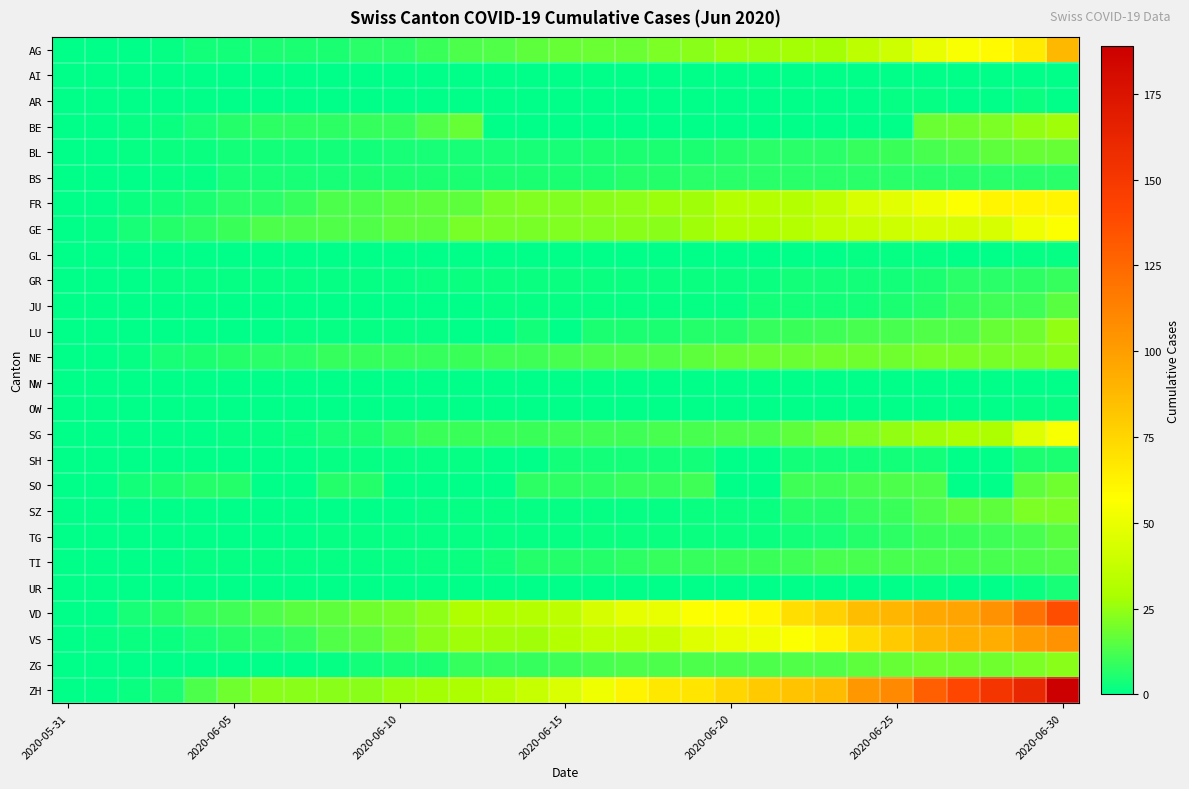

Reading left to right, extract all data points from this chart.

AG: 0	0	0	1	3	3	5	5	5	7	7	10	13	14	16	17	18	18	21	23	26	26	28	28	35	40	50	55	59	65	88
AI: 0	0	0	0	0	0	0	0	0	0	0	0	0	0	0	0	0	0	0	0	0	0	0	0	0	0	0	0	0	0	0
AR: 0	0	0	0	0	0	0	0	0	0	0	0	0	0	0	0	0	0	0	0	0	0	0	0	0	1	1	0	0	2	0
BE: 0	0	1	2	4	6	8	8	8	9	9	14	17	0	0	0	0	0	0	0	0	0	0	0	0	0	18	19	21	25	27
BL: 0	0	1	2	2	3	3	3	3	3	4	4	4	4	4	4	5	5	5	5	6	7	7	7	9	10	12	14	16	17	17
BS: 0	0	0	1	1	4	4	4	4	5	5	5	5	5	5	5	5	6	6	7	7	7	7	7	7	7	7	7	7	7	7
FR: 0	0	2	3	5	7	7	9	13	13	15	16	16	20	22	22	23	24	26	27	32	32	32	36	44	47	52	56	61	61	61
GE: 0	1	4	6	8	10	13	13	14	14	16	16	20	20	20	22	22	23	23	27	31	31	32	36	38	40	43	43	44	52	56
GL: 0	0	0	0	0	0	0	0	0	0	0	0	0	0	0	0	0	0	0	0	0	0	0	0	1	1	1	0	0	1	1
GR: 0	0	0	1	1	1	1	1	1	1	1	2	2	2	2	2	2	2	2	2	2	2	3	3	3	3	5	7	7	8	9
JU: 0	0	0	0	0	0	0	0	0	0	0	0	0	1	1	1	1	1	1	1	1	3	3	3	3	5	6	9	11	11	15
LU: 0	0	0	0	0	0	0	1	1	1	1	1	0	0	3	0	5	5	5	6	6	9	10	11	12	12	14	14	17	19	25
NE: 0	0	1	4	5	6	7	7	9	9	9	9	10	11	11	12	13	14	14	16	17	18	18	19	19	19	20	20	20	21	23
NW: 0	0	0	0	0	0	0	0	0	0	0	0	0	0	0	0	0	0	0	0	0	0	0	0	0	0	0	0	0	0	0
OW: 0	0	0	0	0	0	0	0	0	0	0	0	0	0	0	0	0	0	0	0	0	0	0	0	0	0	0	0	0	1	1
SG: 0	0	0	0	0	1	1	2	4	5	8	10	10	10	10	11	11	11	12	12	13	13	16	19	21	25	27	29	30	46	54
SH: 0	0	0	0	0	0	0	0	1	1	1	1	1	0	0	3	3	3	3	3	0	0	3	3	3	3	3	0	0	5	5
SO: 0	0	3	5	6	6	0	0	6	6	0	0	0	0	8	8	8	9	9	11	0	0	11	11	12	13	13	0	0	16	19
SZ: 0	0	0	0	0	0	0	0	0	0	0	1	1	1	1	1	1	1	1	2	2	2	6	6	9	10	13	16	16	21	21
TG: 0	0	0	0	0	0	0	0	1	1	1	1	1	1	1	1	2	2	2	2	2	2	3	4	6	8	10	10	11	12	15
TI: 0	0	0	0	1	1	1	1	1	1	1	2	2	3	6	6	6	8	9	9	10	10	11	12	12	12	12	12	12	13	14
UR: 0	0	0	0	0	0	0	0	0	0	0	0	0	0	0	0	0	0	0	0	0	0	0	0	0	0	1	0	0	2	4
VD: 0	0	4	6	9	11	13	15	16	19	20	24	31	31	32	35	43	48	50	56	58	60	71	77	86	89	95	97	105	121	137
VS: 0	1	2	2	4	6	7	9	14	15	19	23	27	27	27	32	36	37	38	46	50	52	56	62	72	80	88	92	93	101	105
ZG: 0	0	0	0	0	0	0	0	1	3	5	5	9	9	9	11	12	13	13	13	13	13	14	14	16	17	19	19	19	21	23
ZH: 0	0	2	5	13	19	23	23	23	23	26	28	30	33	38	45	52	62	67	68	75	80	83	87	103	110	129	141	152	161	189